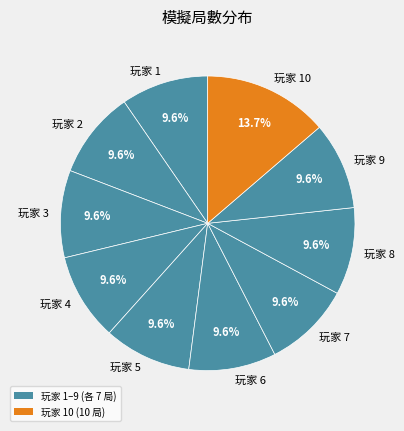

Does 玩家 1 represent more than half of the total?

No